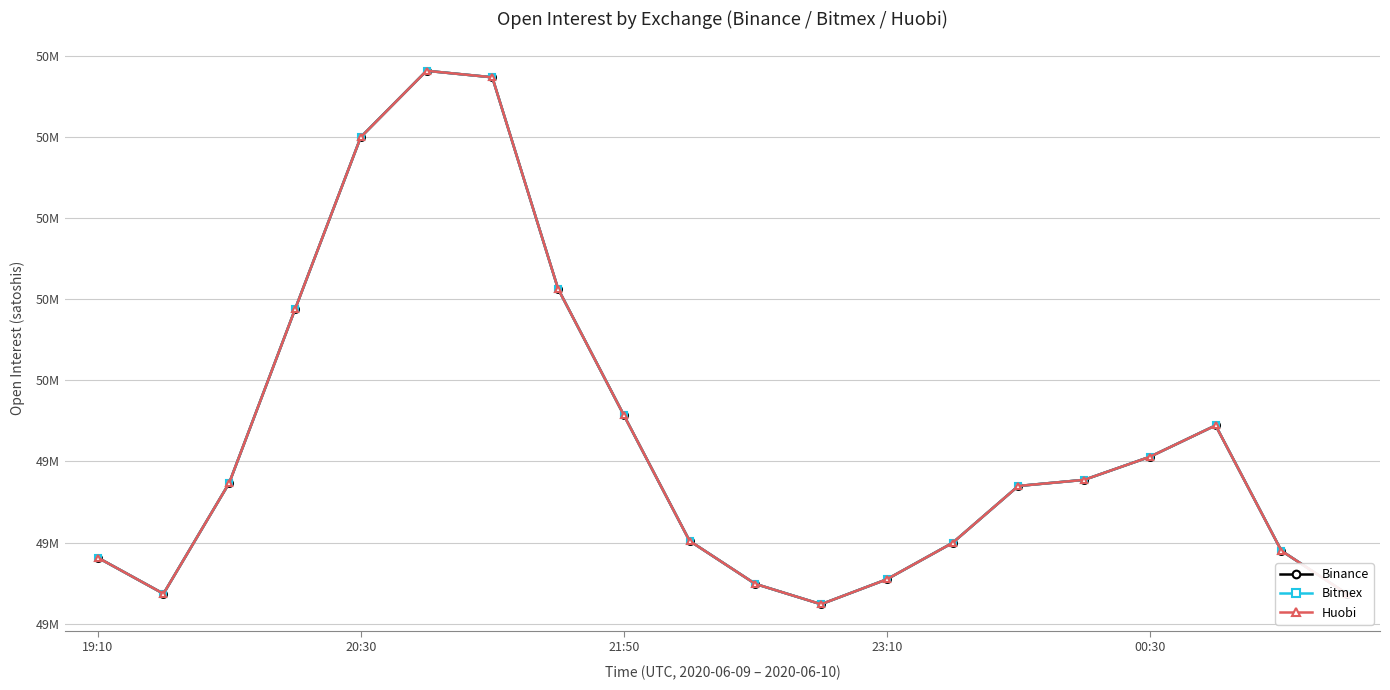

What is the lowest value of the Binance series?

48.8